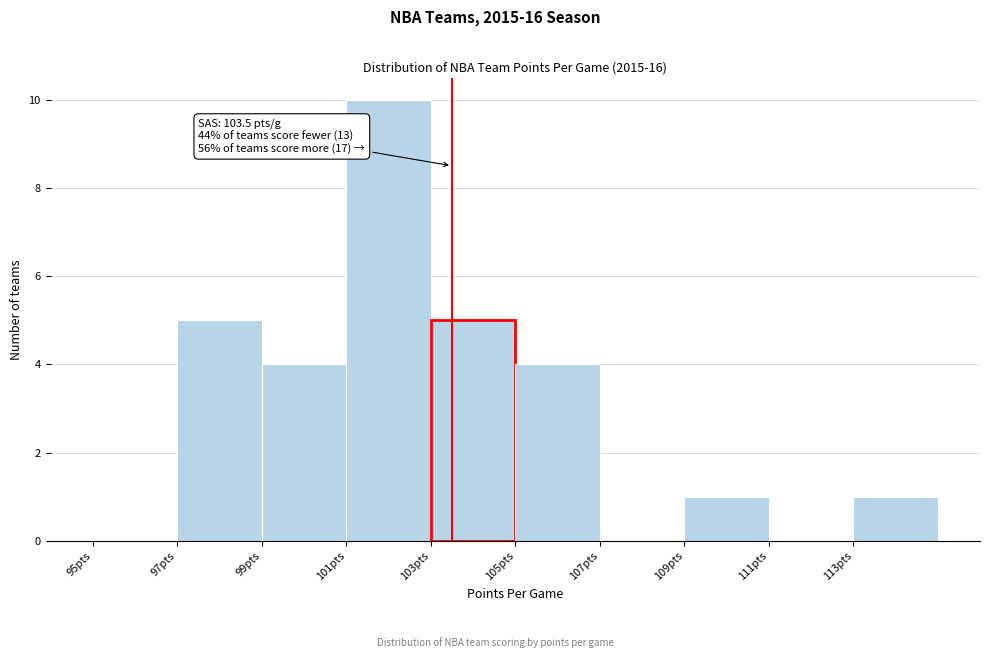

Which range on the x-axis has the tallest bar?

101 to 103